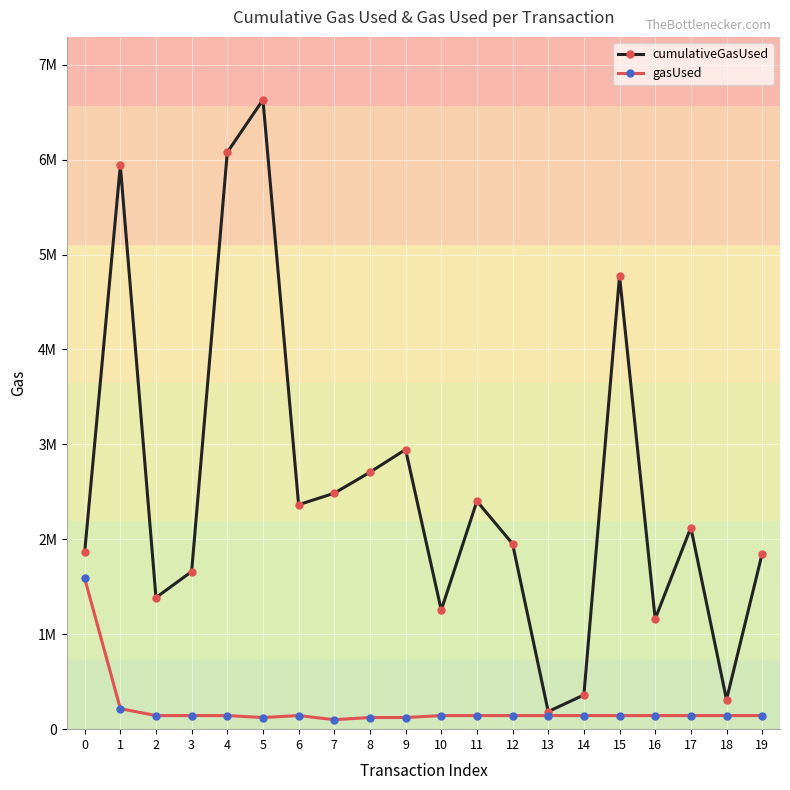

At 8, list the series in order from smallest to largest.

gasUsed, cumulativeGasUsed